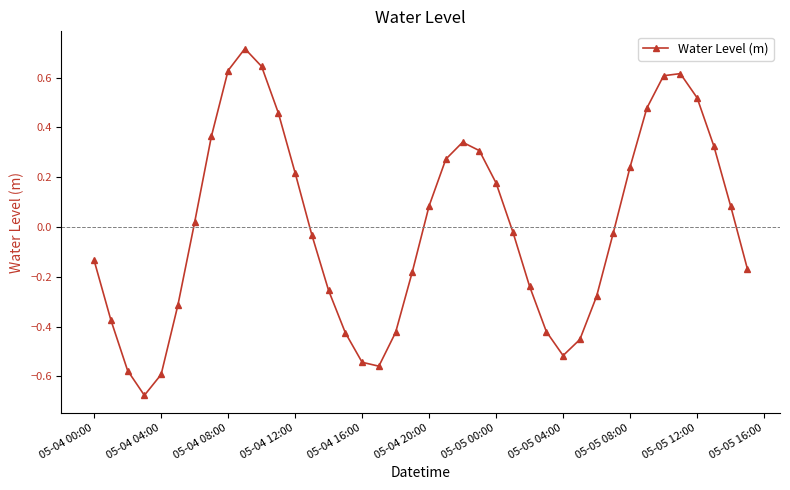

How many points are higher than both their immediate neighbors (excluding endpoints)?

3